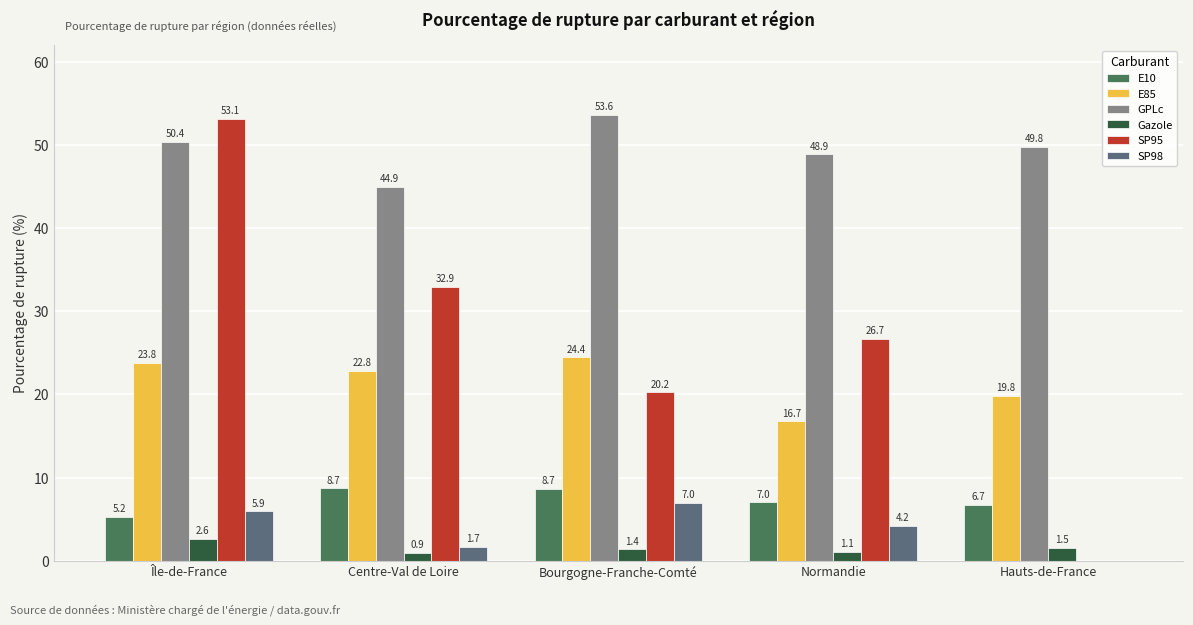

Is the value of SP95 at Hauts-de-France greater than the value of GPLc at Bourgogne-Franche-Comté?

No